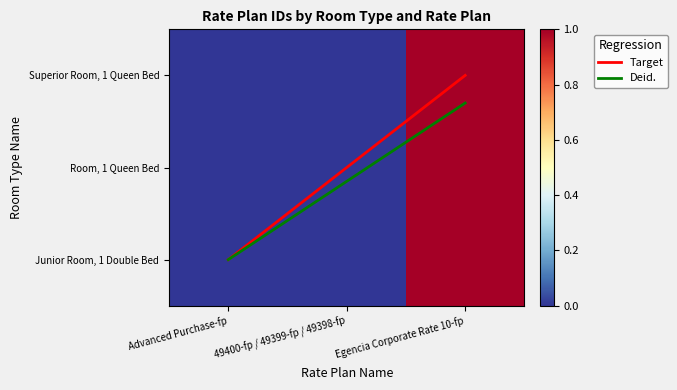

The Room, 1 Queen Bed series shows 0.0 at 49400-fp / 49399-fp / 49398-fp. True or false?

False